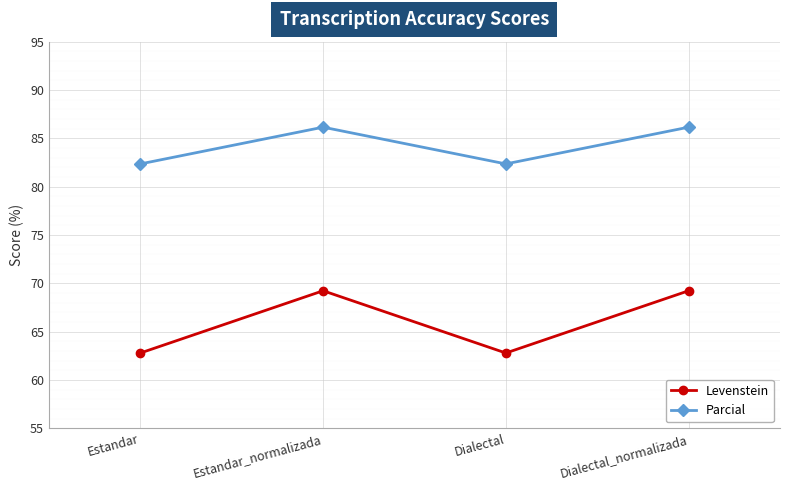

What is the label of the 3rd point from the right?

Estandar_normalizada